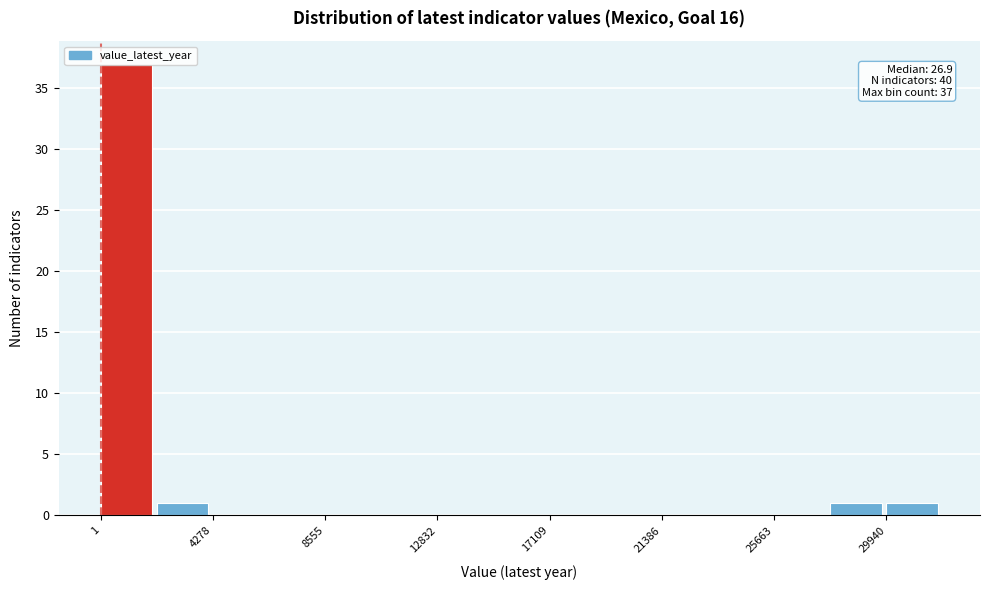

Which range on the x-axis has the tallest bar?

0 to 2000